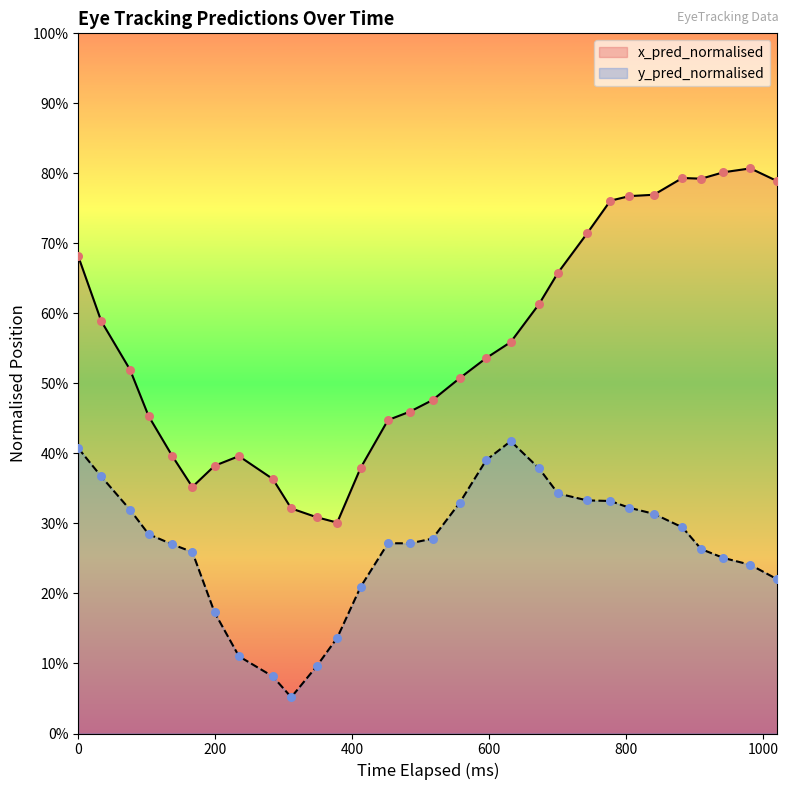

Which series has the widest spread of Y values?

x_pred_normalised